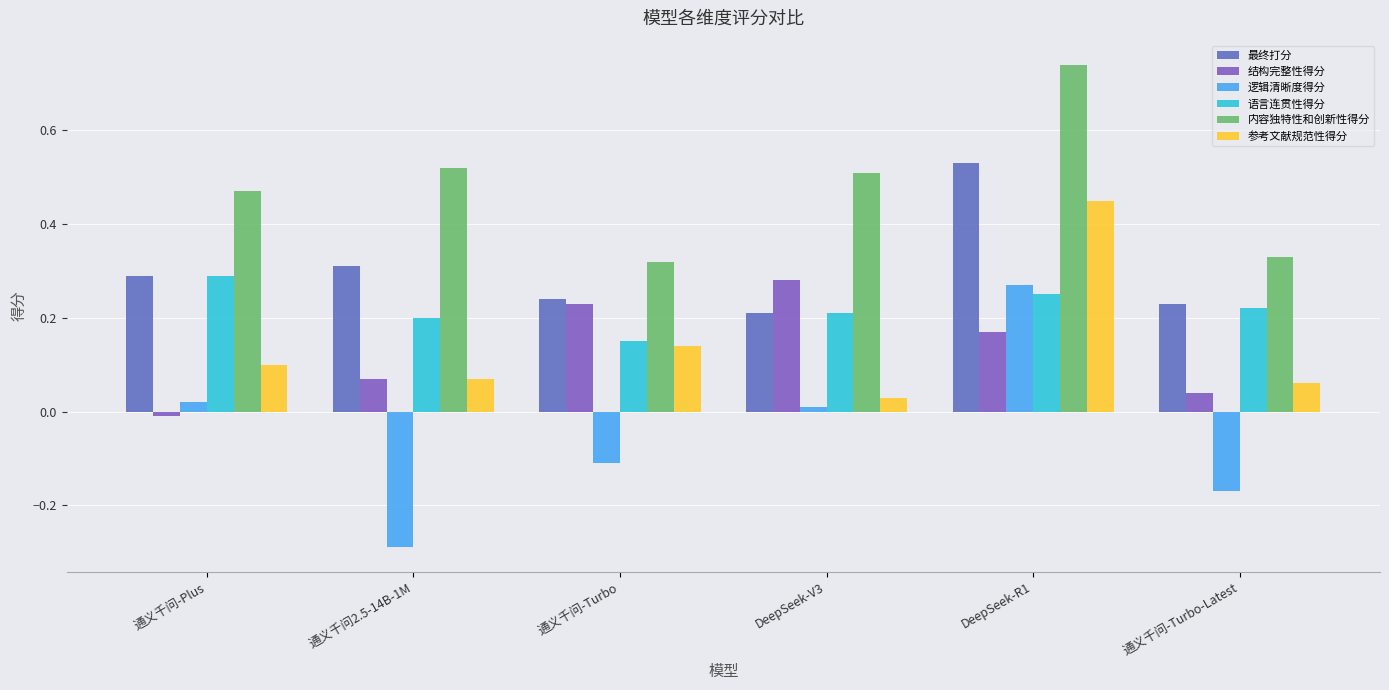

Which series has the largest range (max minus min)?

逻辑清晰度得分